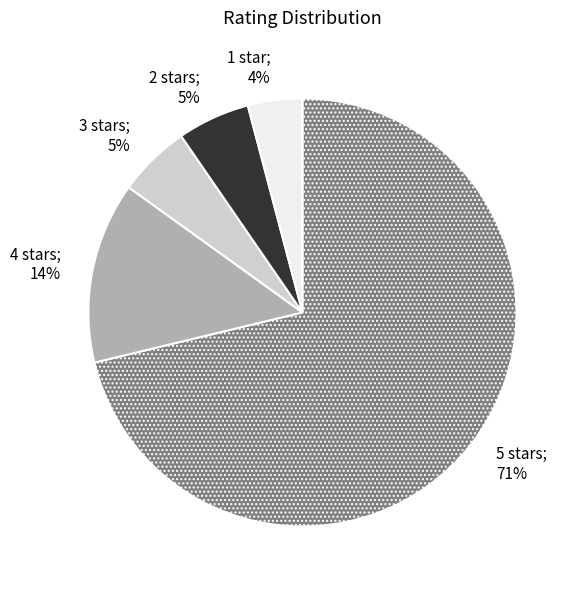

How many segments does this pie chart have?

5